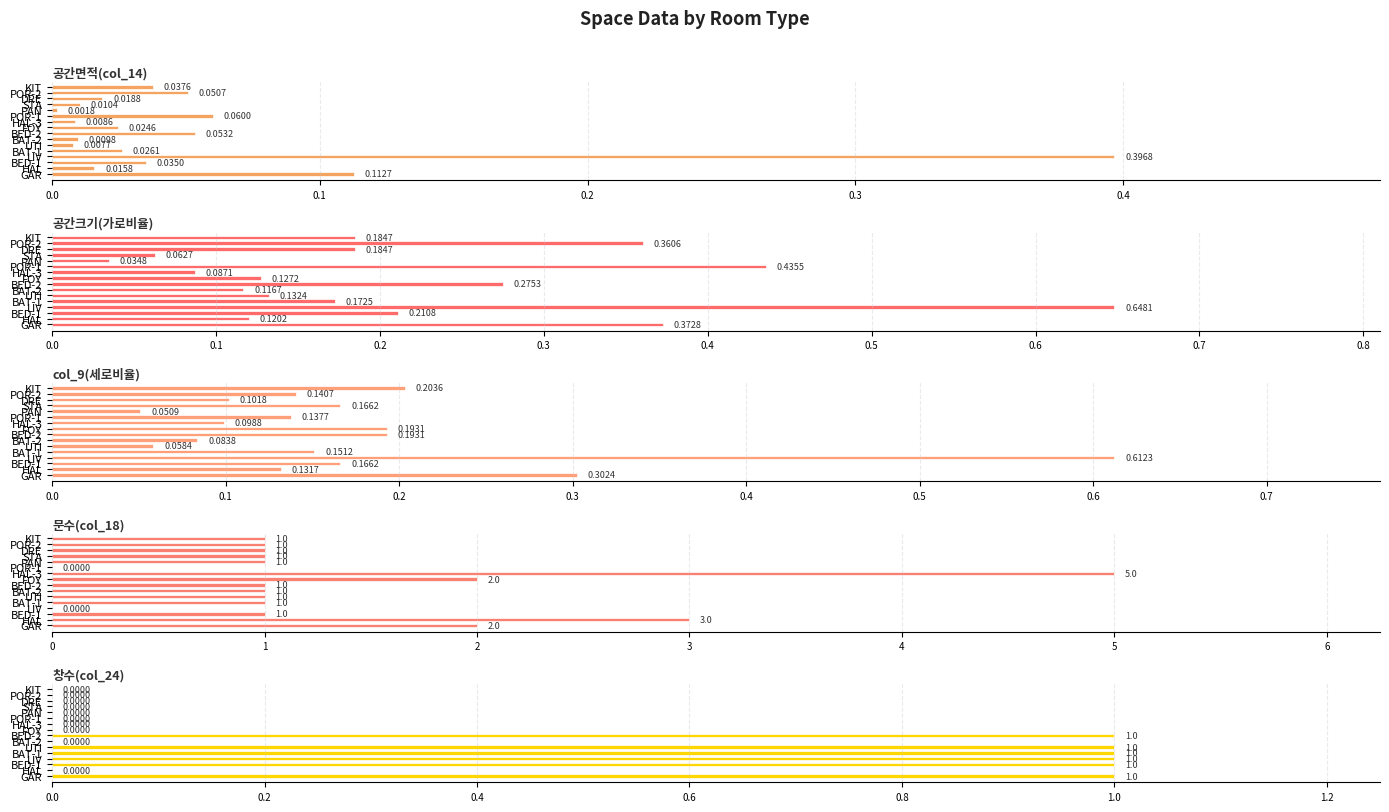

Which series has the largest range (max minus min)?

문수(col_18)